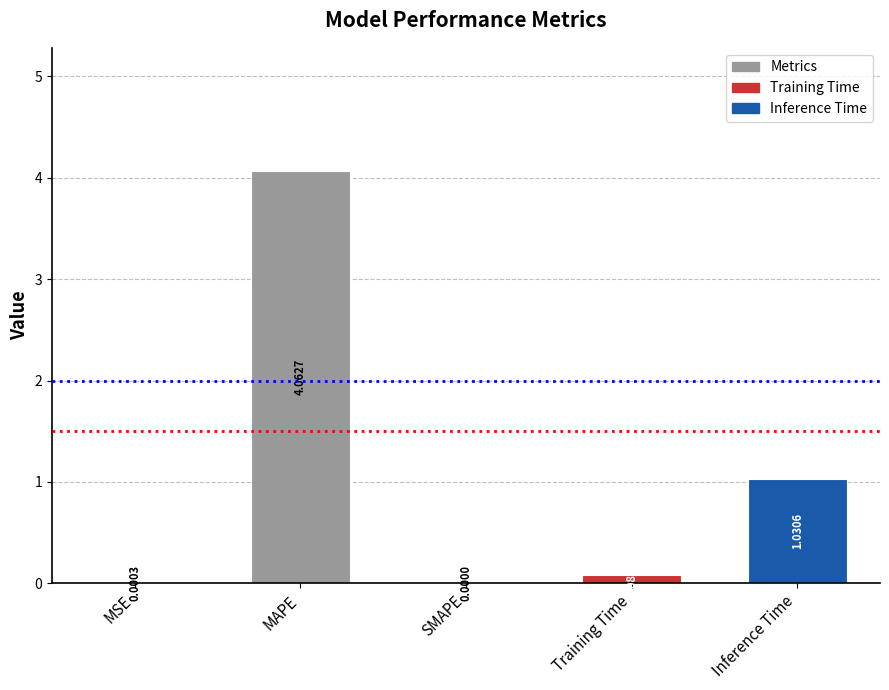

At which category does the chart reach its peak across all series?

MAPE